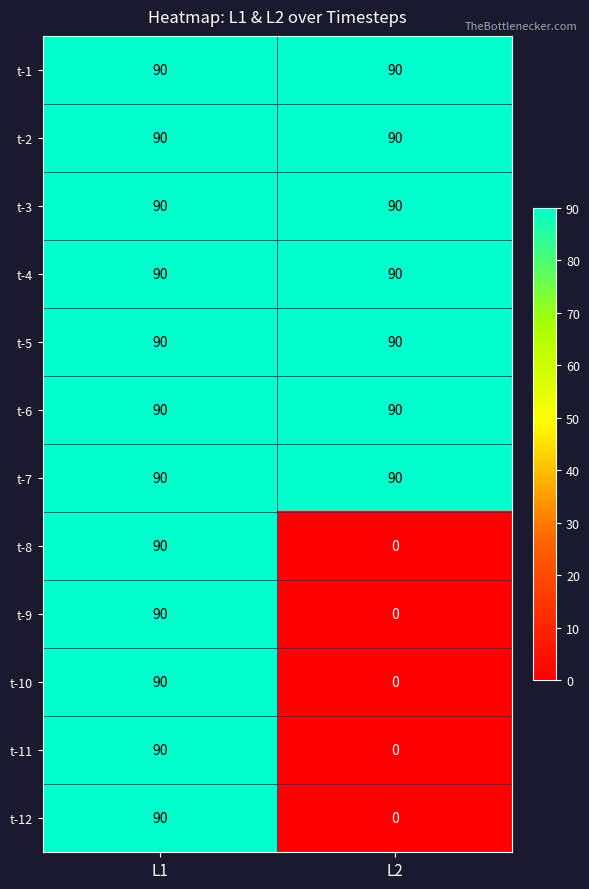

Reading right to left, list all the values displayed in this chart.

t-1: 90	90
t-2: 90	90
t-3: 90	90
t-4: 90	90
t-5: 90	90
t-6: 90	90
t-7: 90	90
t-8: 0	90
t-9: 0	90
t-10: 0	90
t-11: 0	90
t-12: 0	90